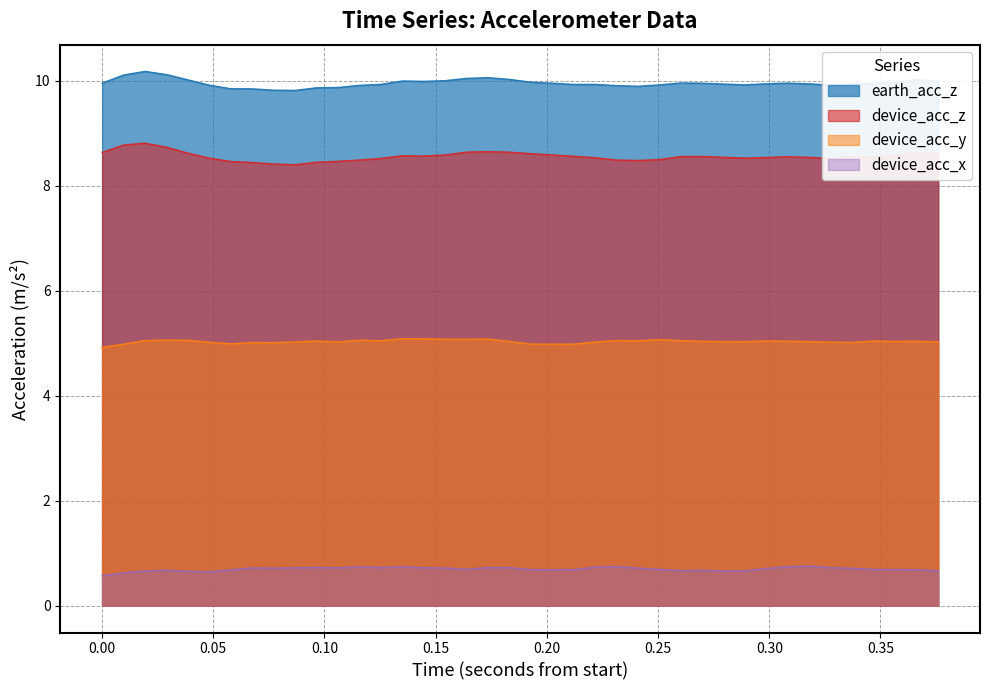

What is the maximum value for device_acc_x?

0.8